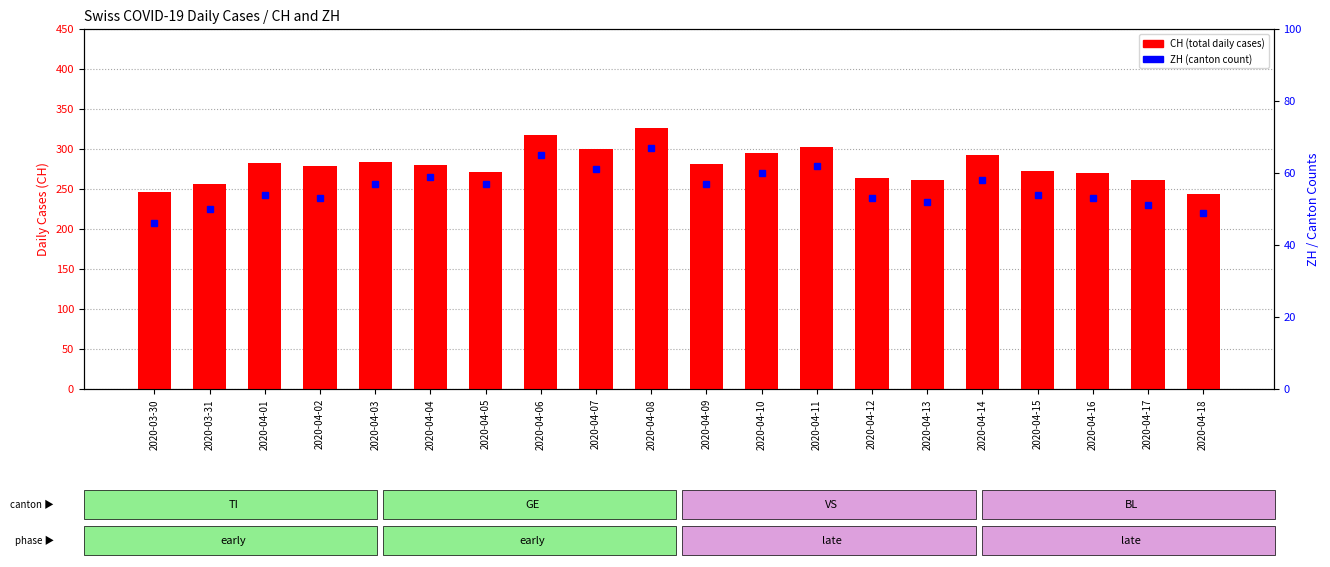

What value does the ZH series have at 2020-04-16?

53